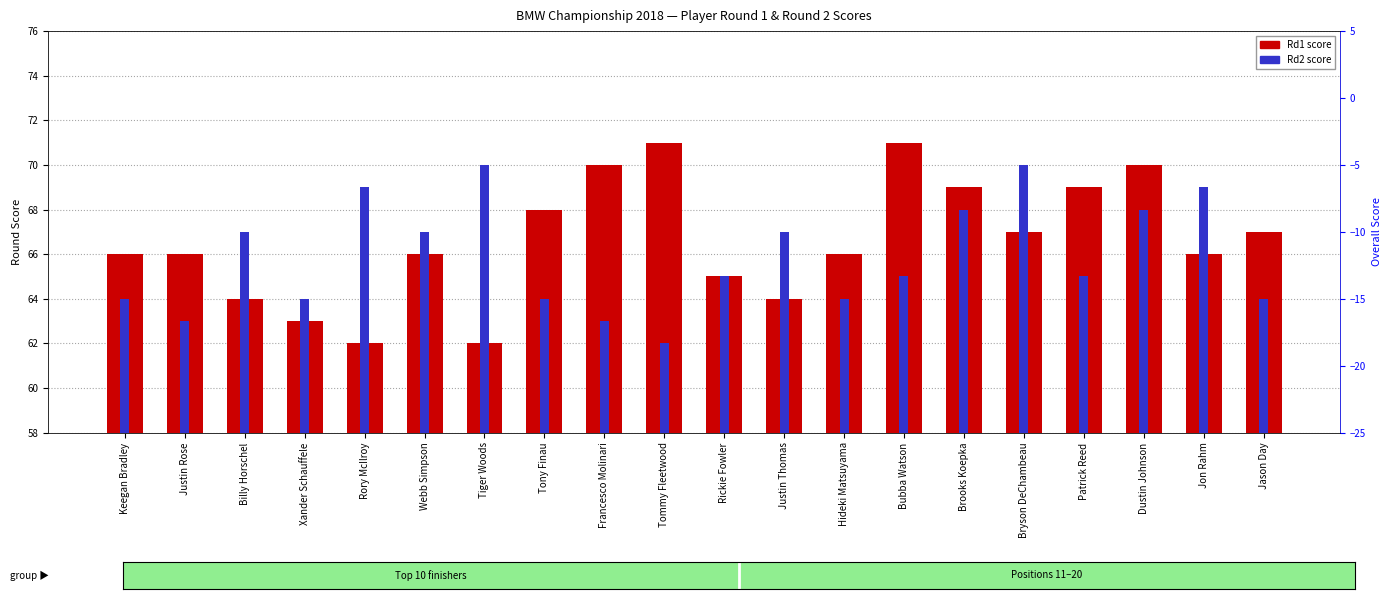

At which label does Rd2 score first exceed 65?

Billy Horschel